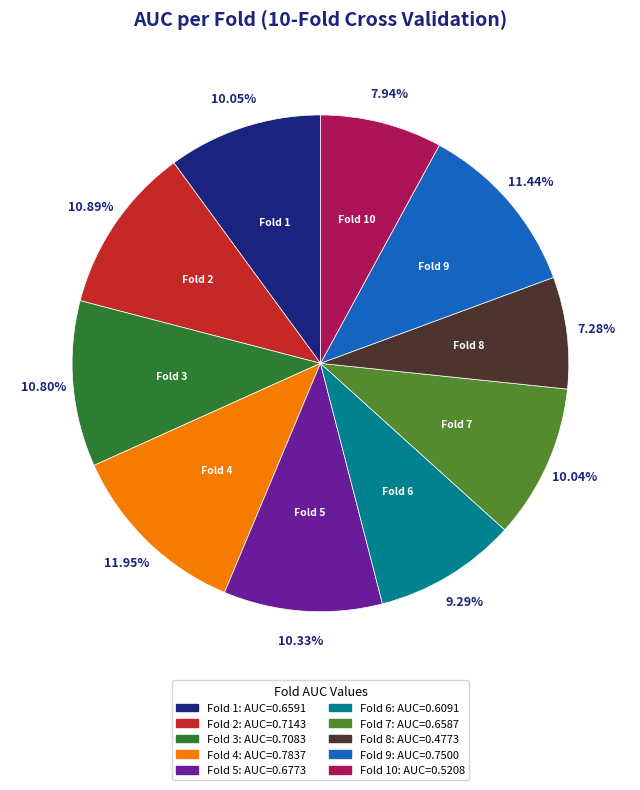

Does any single category account for the majority?

No